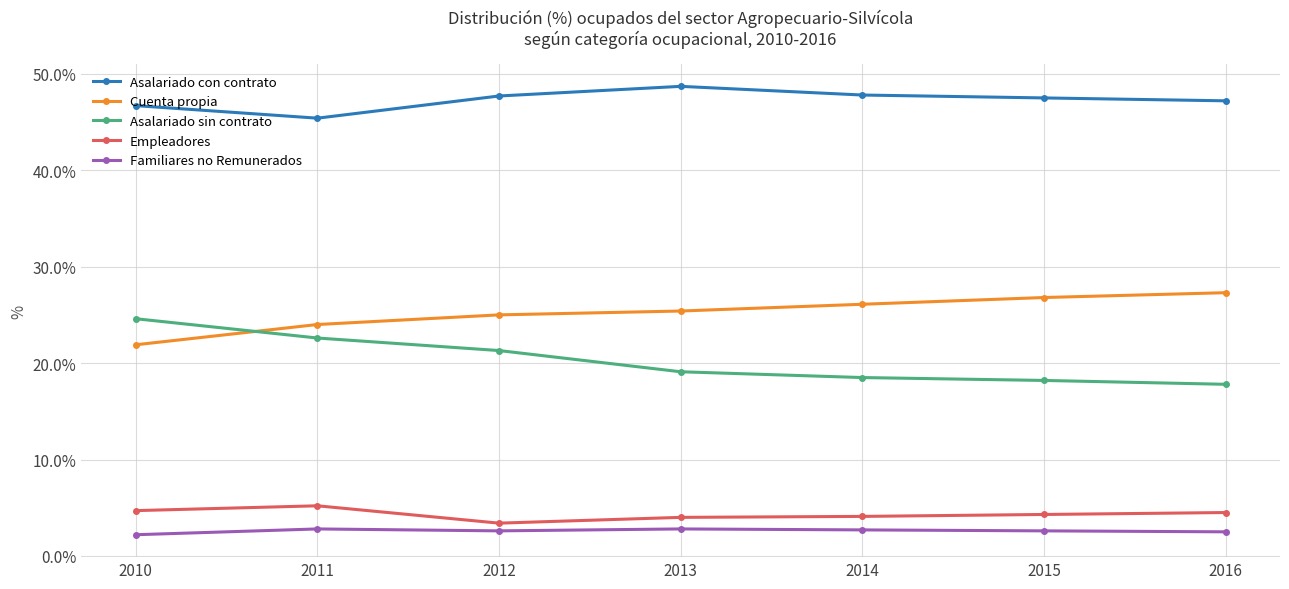

Is the value of Asalariado sin contrato at 2010 greater than the value of Asalariado con contrato at 2015?

No